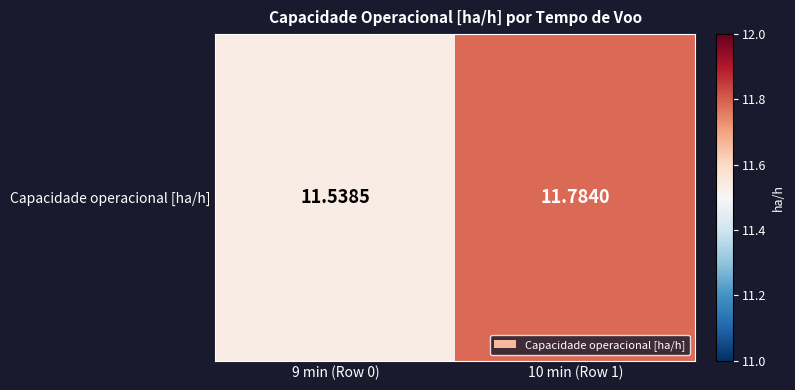

Is it true that the value at 9 min (Row 0) is 16.1?

False